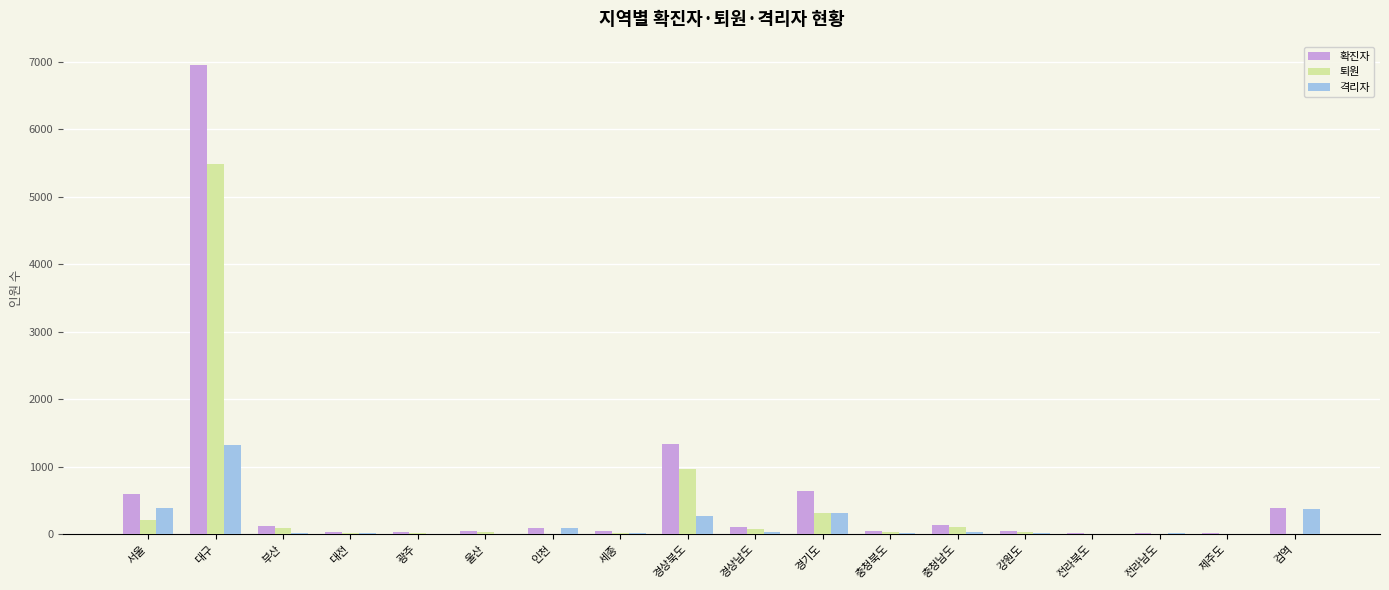

Which series has the largest range (max minus min)?

확진자